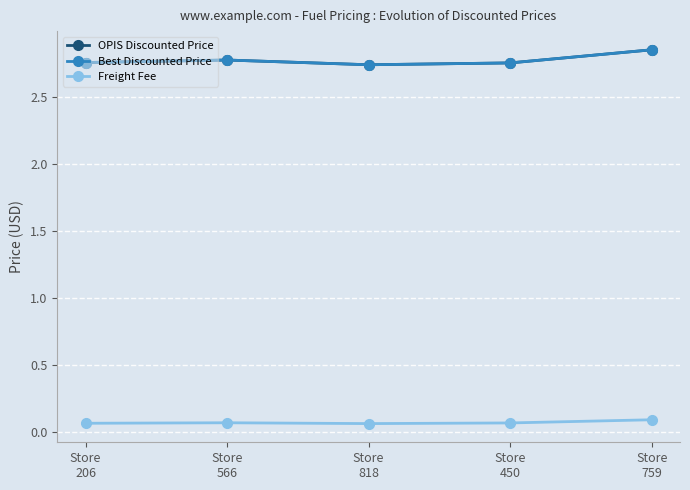

At how many categories does at least one series exceed 2?

5